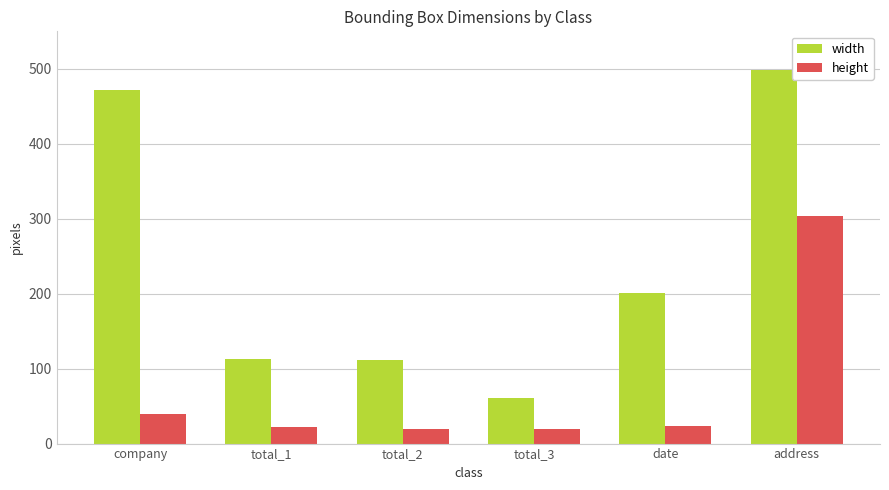

At which label is height closest to 161?

company